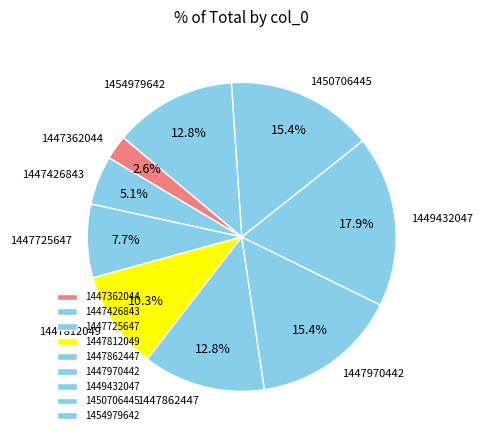

To the nearest percent, what is the average slice percentage?

11%